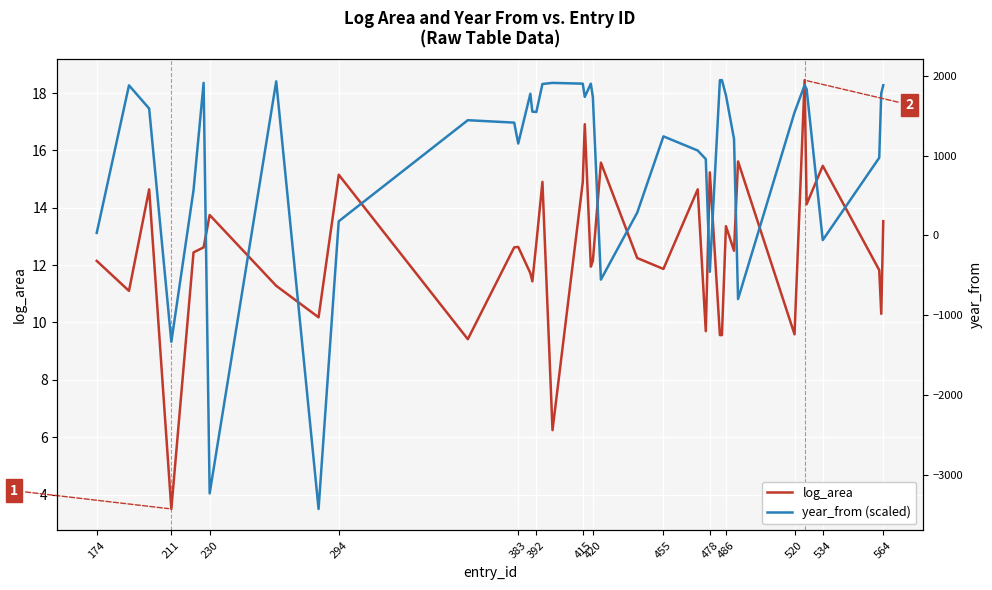

How many data points in year_from (scaled) are above 17?

22